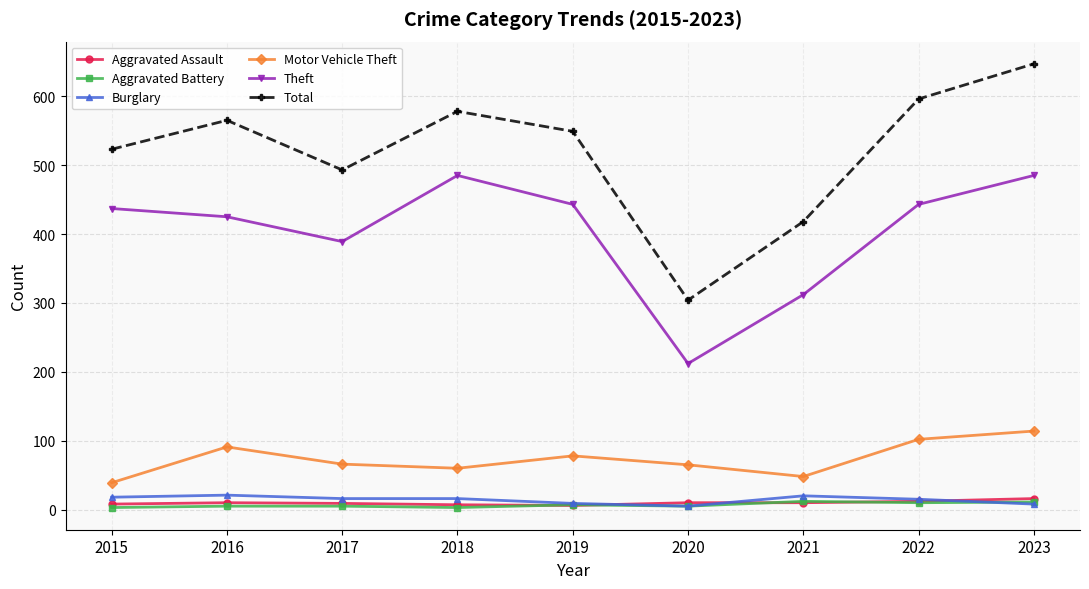

At which category does the chart reach its peak across all series?

2023